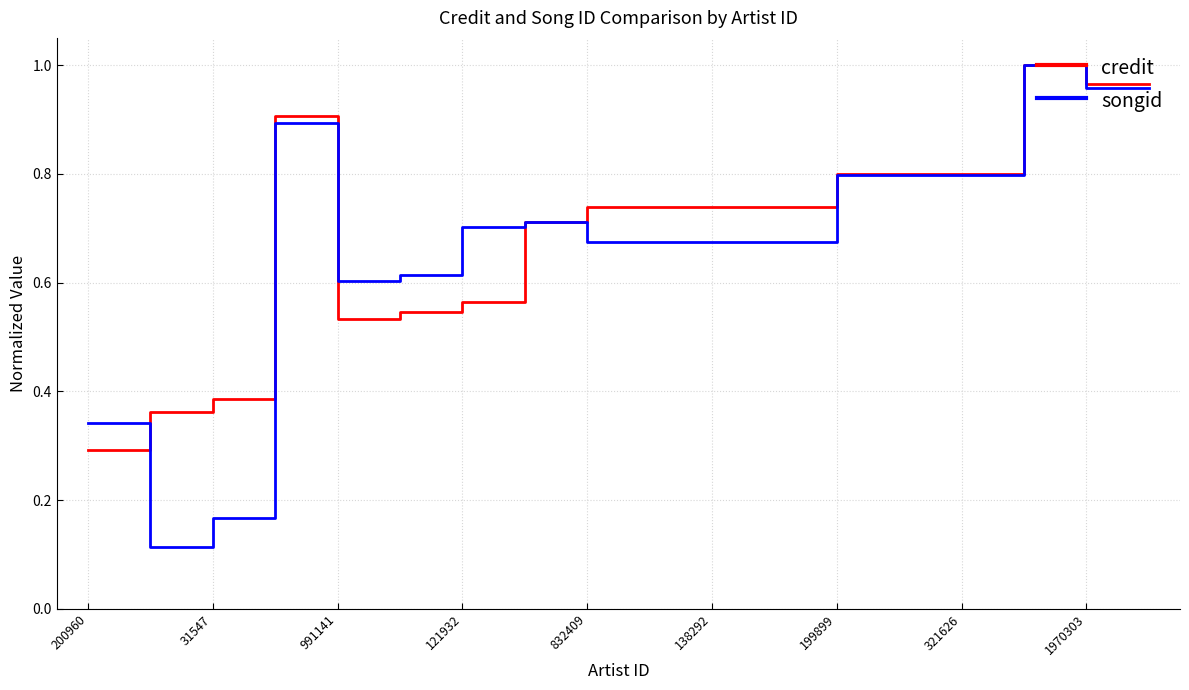

Which series has the widest spread of values?

songid